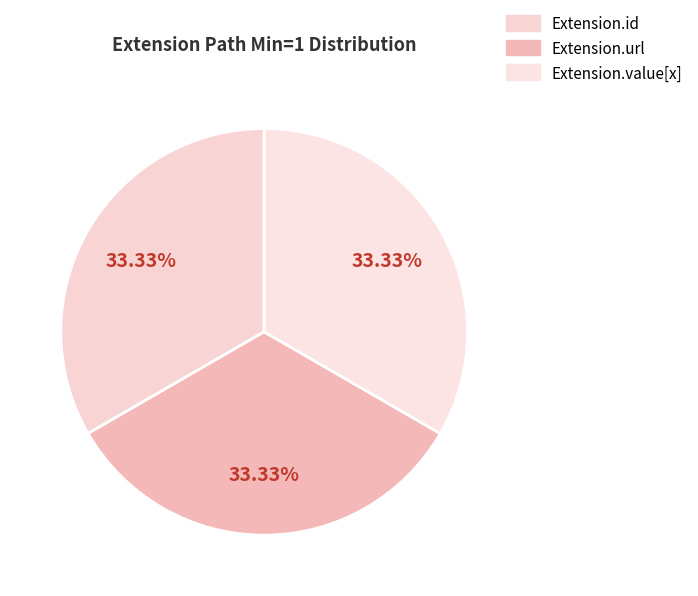

How many slices are in this pie chart?

3